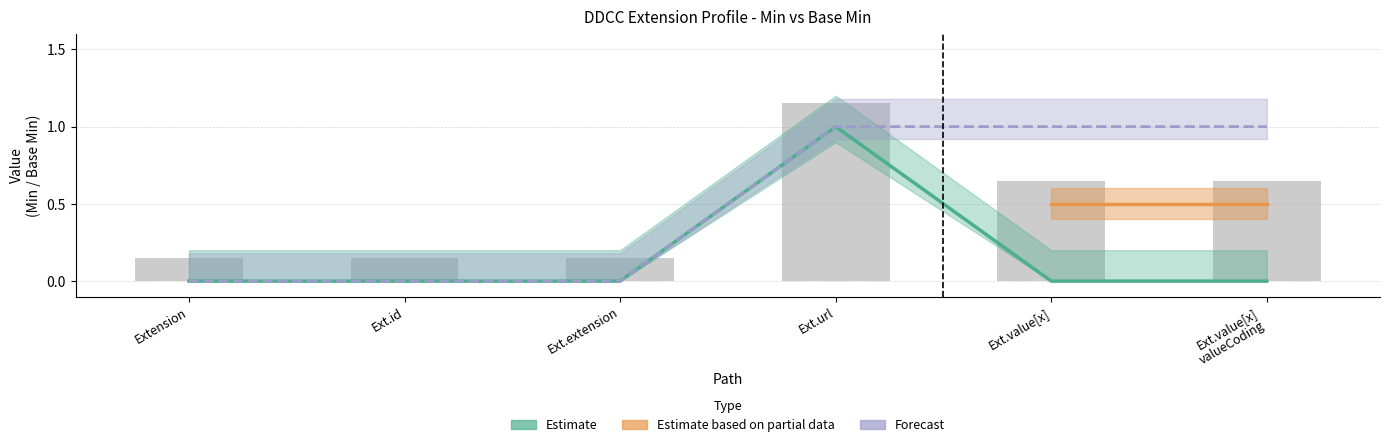

At which label is Min closest to 0?

Extension